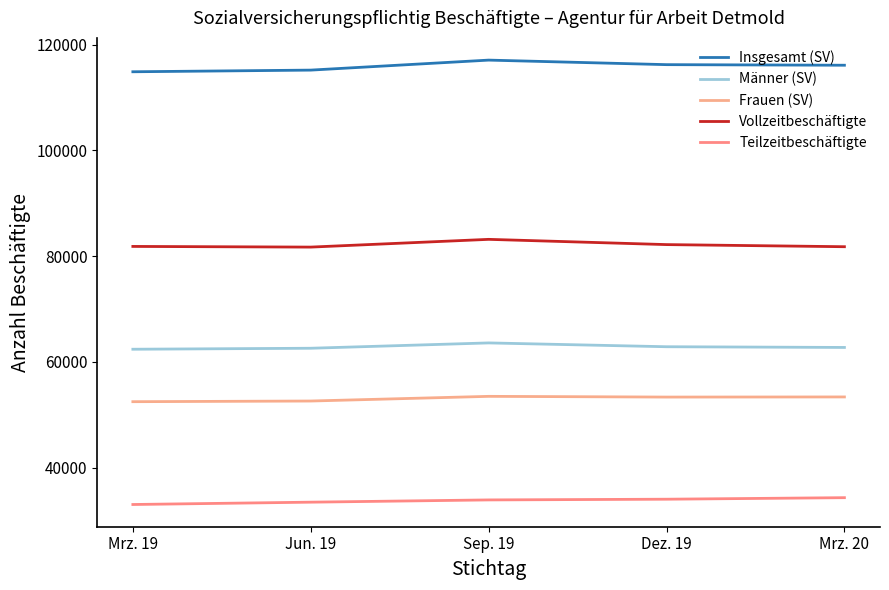

What is the approximate value of Insgesamt (SV) at Mrz. 19?

114870